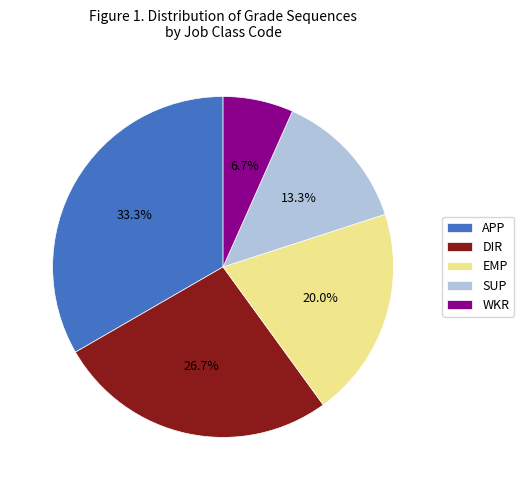

Which slice is the smallest?

WKR